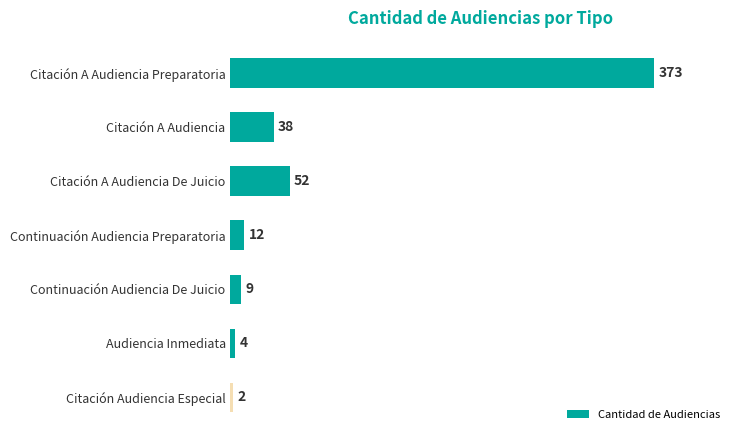

How many distinct data groups are displayed?

1